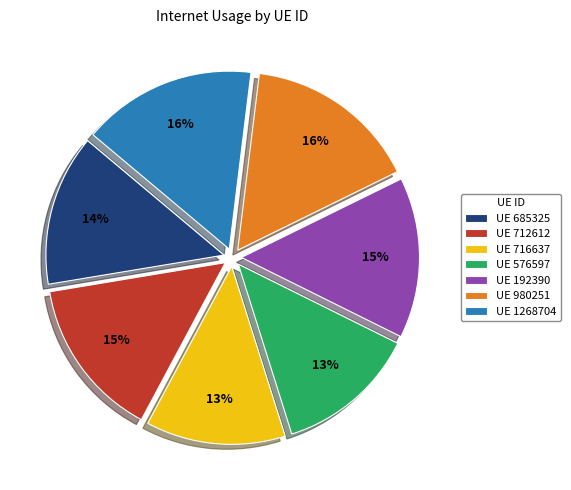

To the nearest percent, what is the combined percentage of UE 980251 and UE 716637?

28%